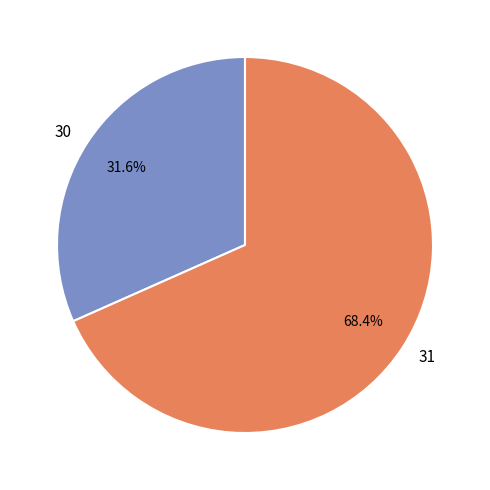

Does 31 represent more than half of the total?

Yes